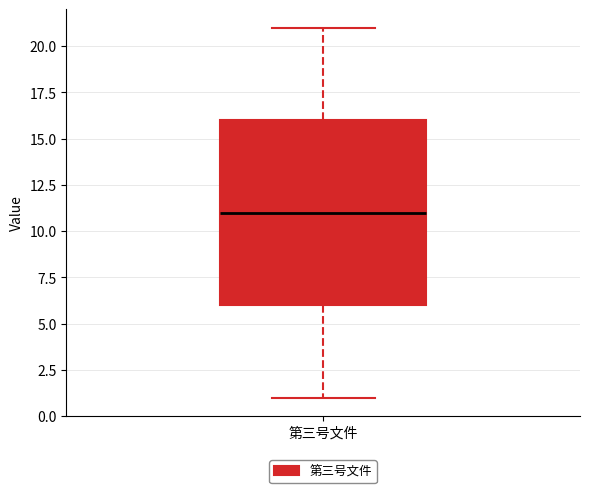

Read this box plot against the y-axis: the position of the median line, the range covered by the box, and the ends of both whiskers. The values are not printed on the chart, so give them approximately, as read against the axis.

median 11, box 6 to 16, whiskers 1 to 21